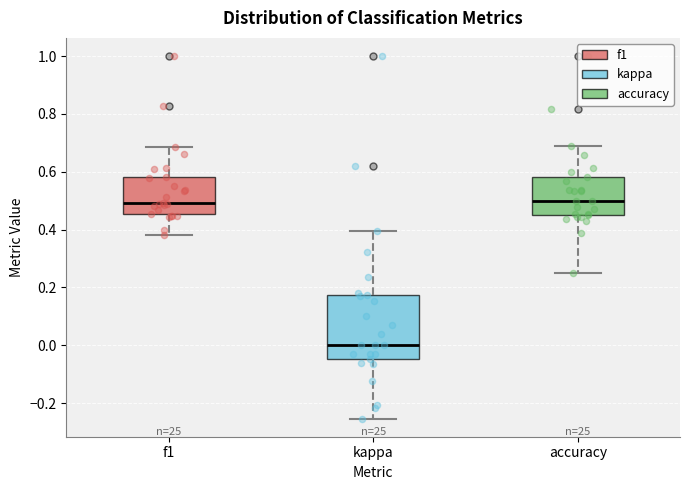

Which box is the tallest, from its lower edge to its upper edge?

kappa